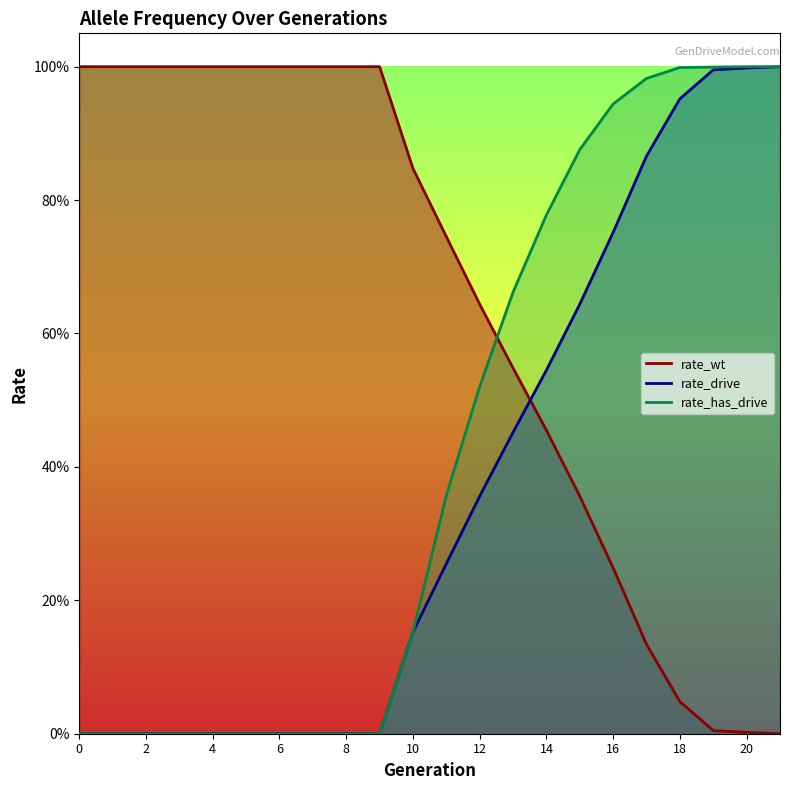

Between 10 and 18, which is larger?

10